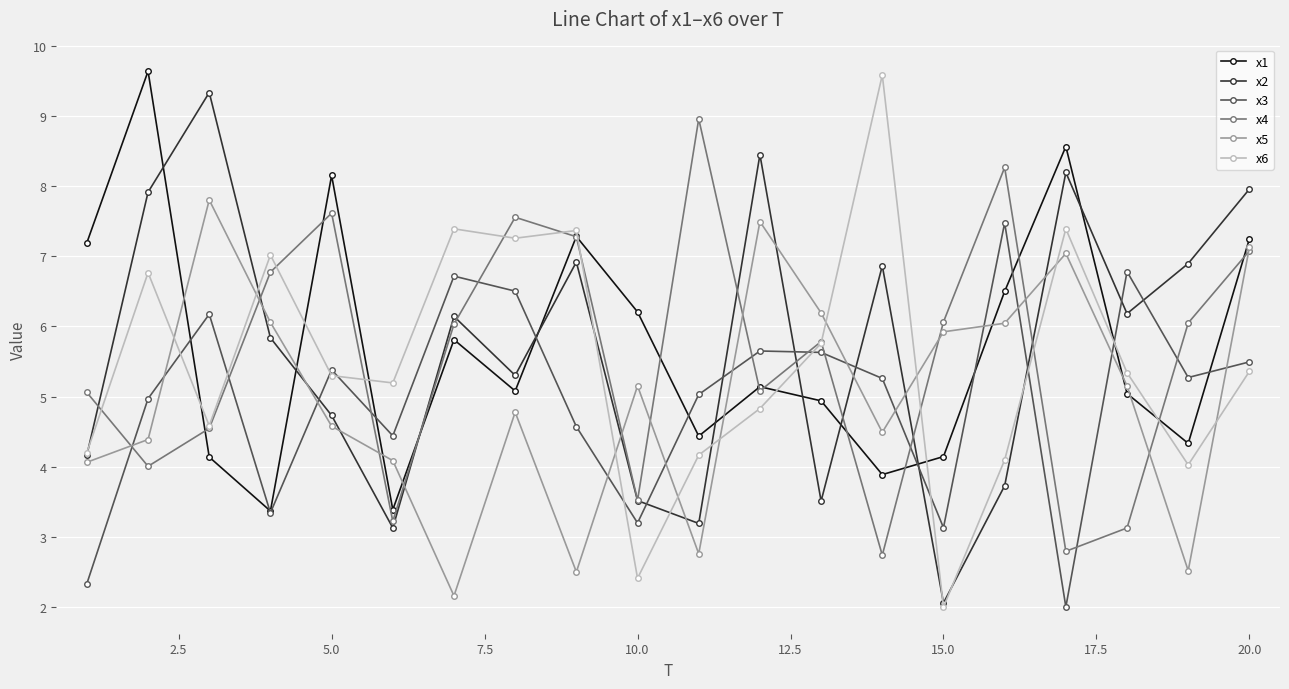

What is the value of the x5 point at the 8th from the left?

4.8